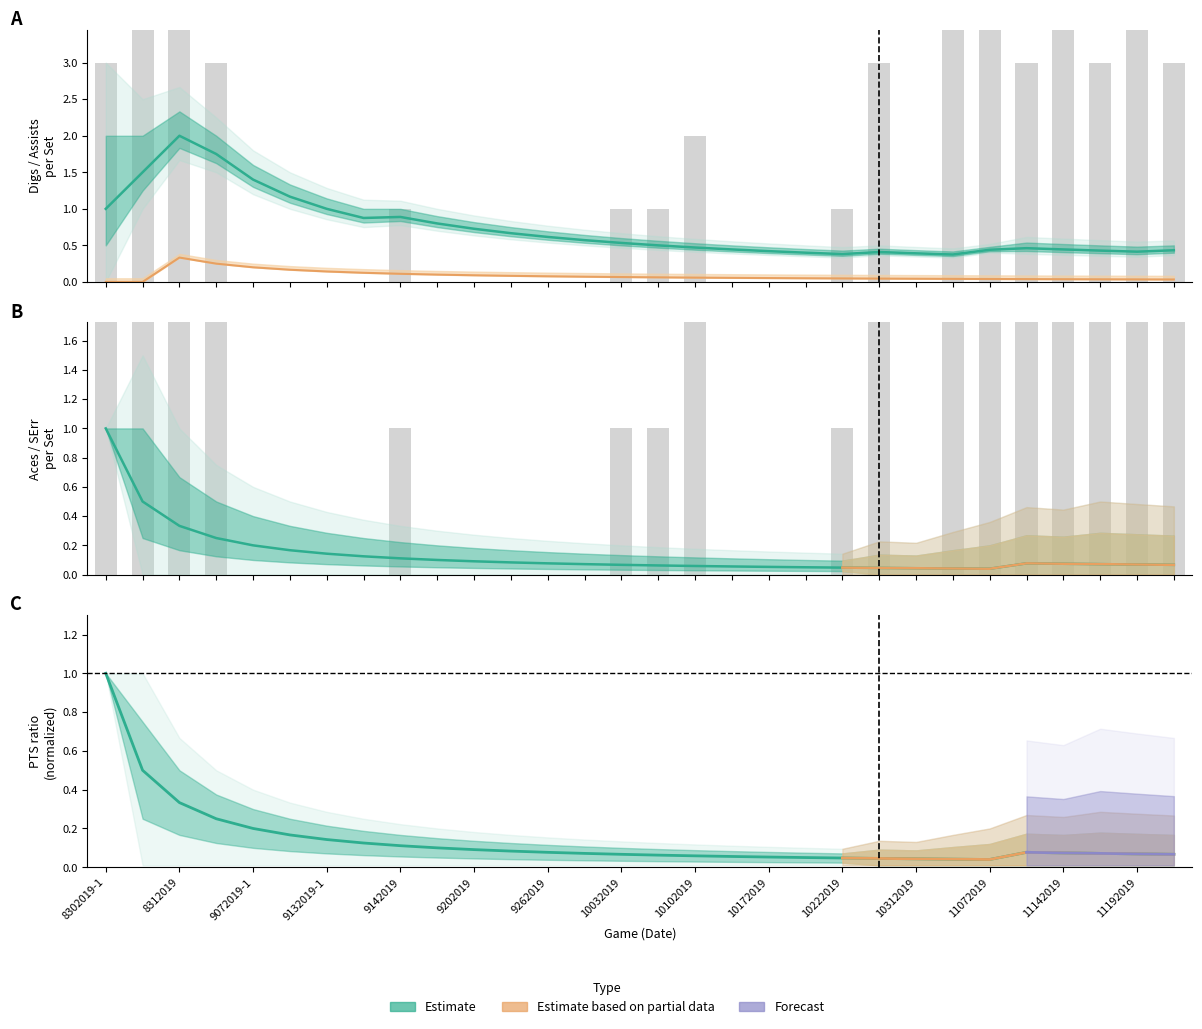

True or false: Assists has a value of 0.1 at 29.

False